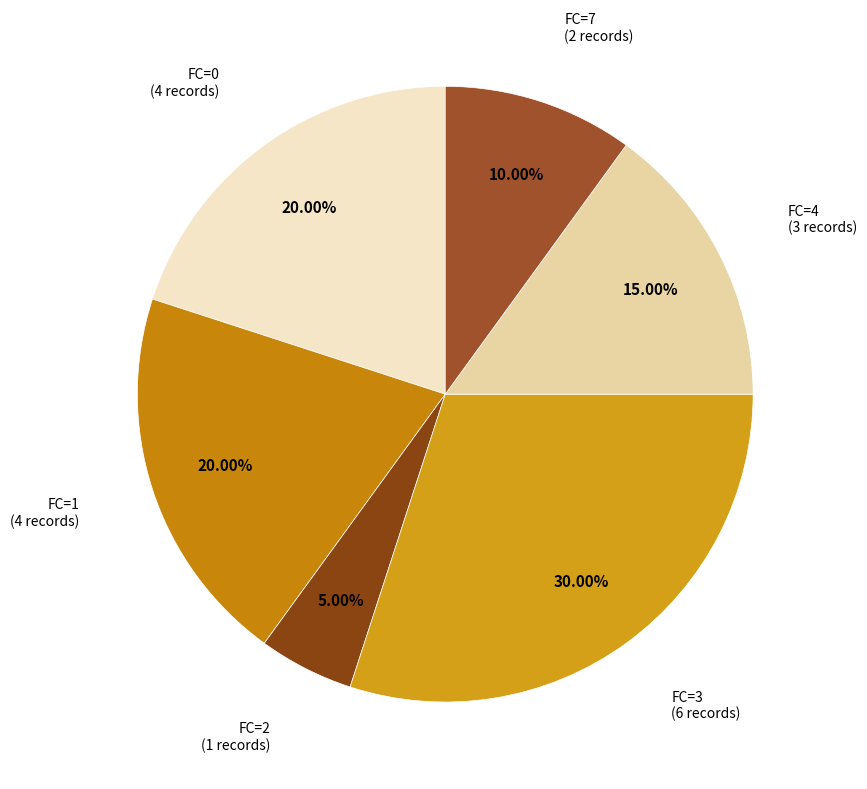

Which slice is the largest?

3